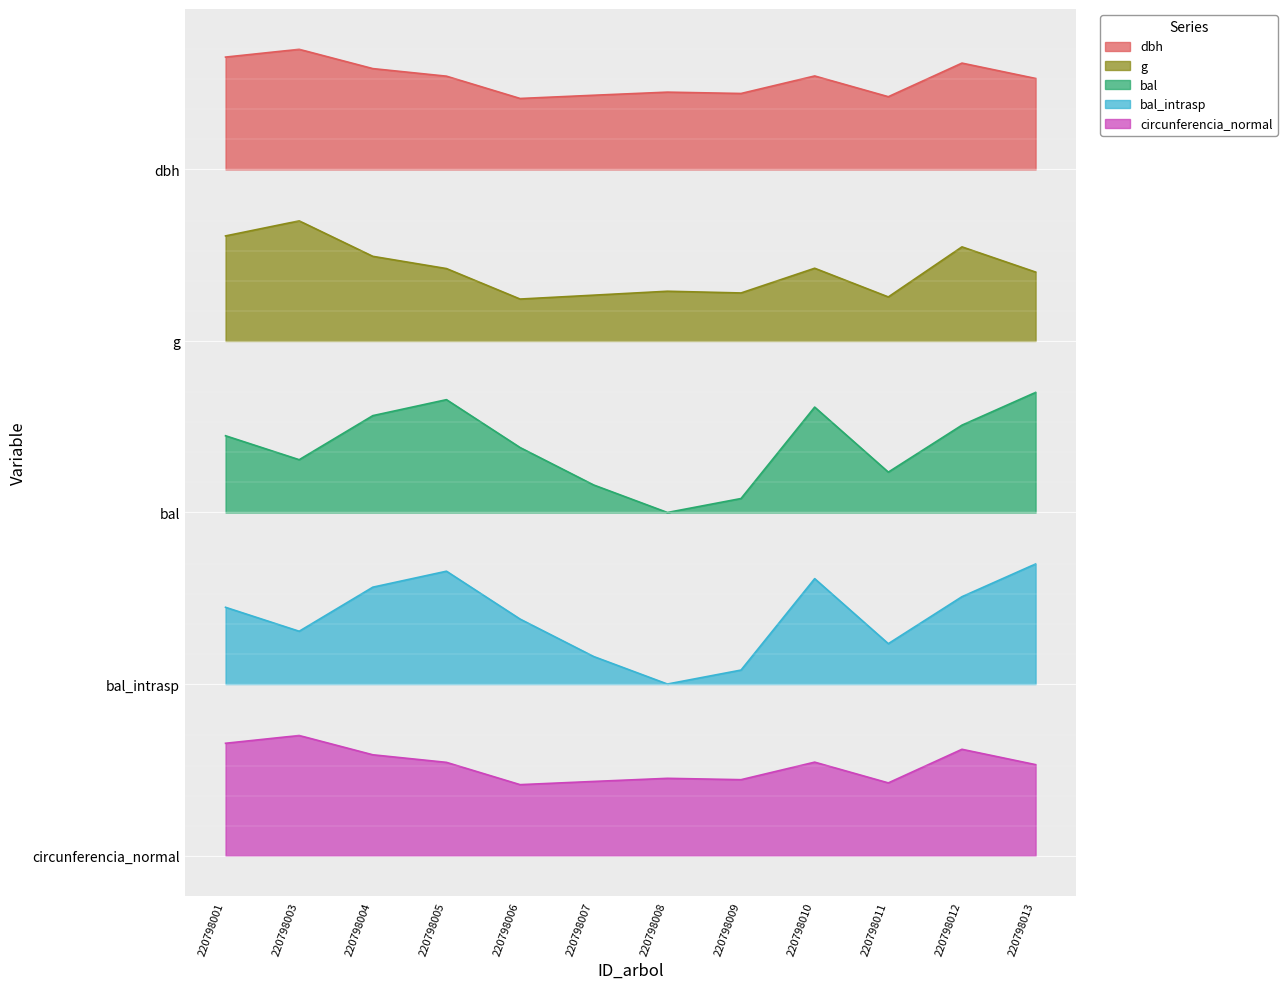

At how many categories does at least one series exceed 2?

12